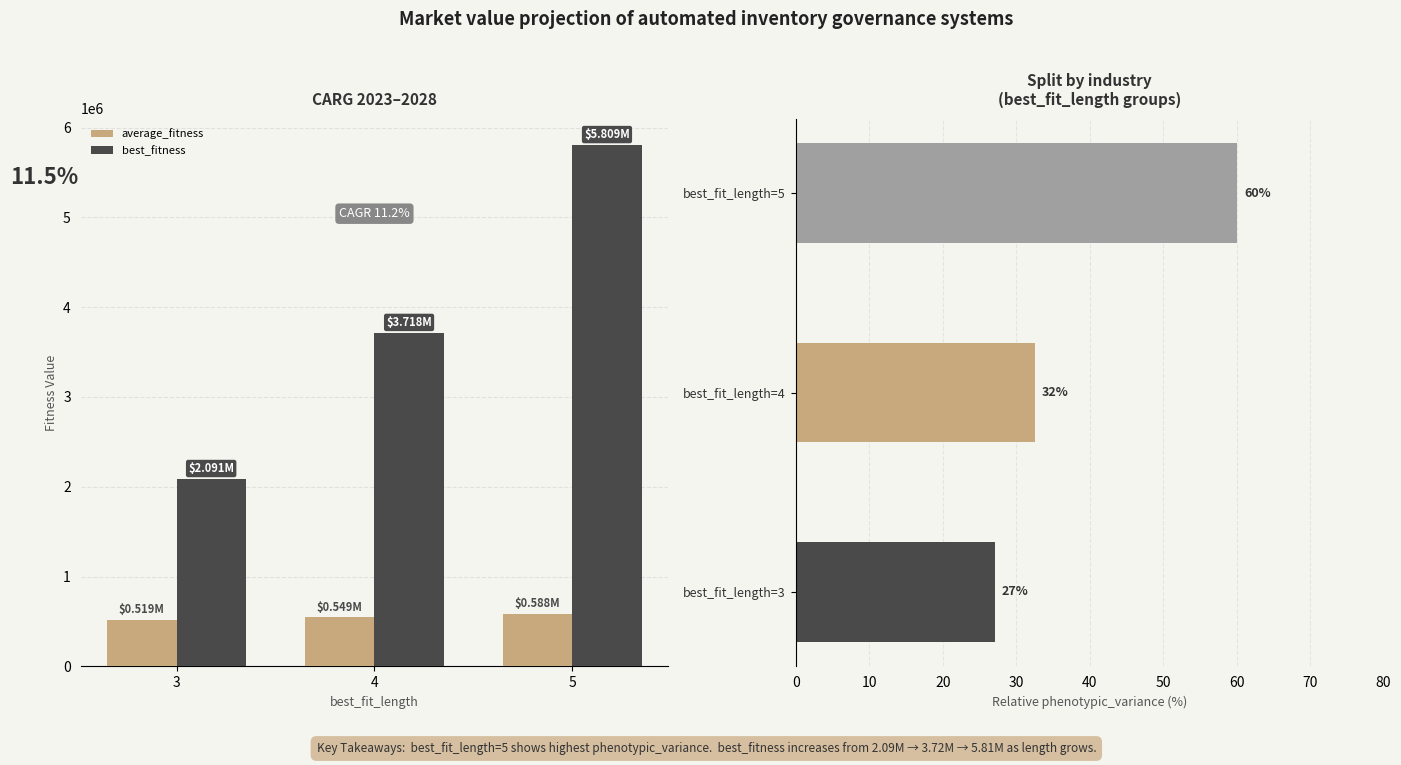

What is the average value of the best_fitness series?

3872983.3